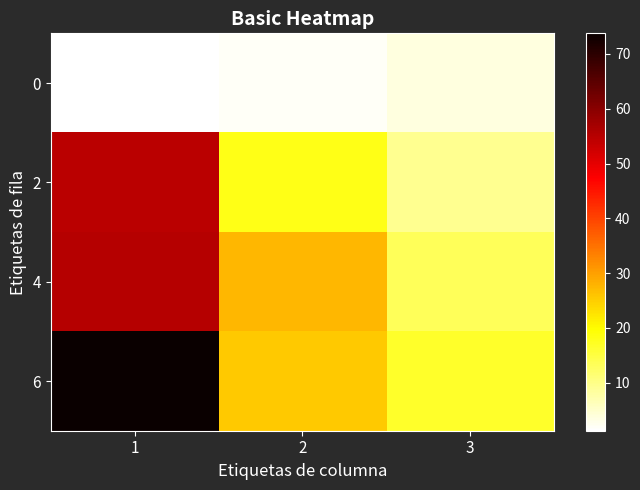

At 1, list the series in order from largest to smallest.

6, 4, 2, 0